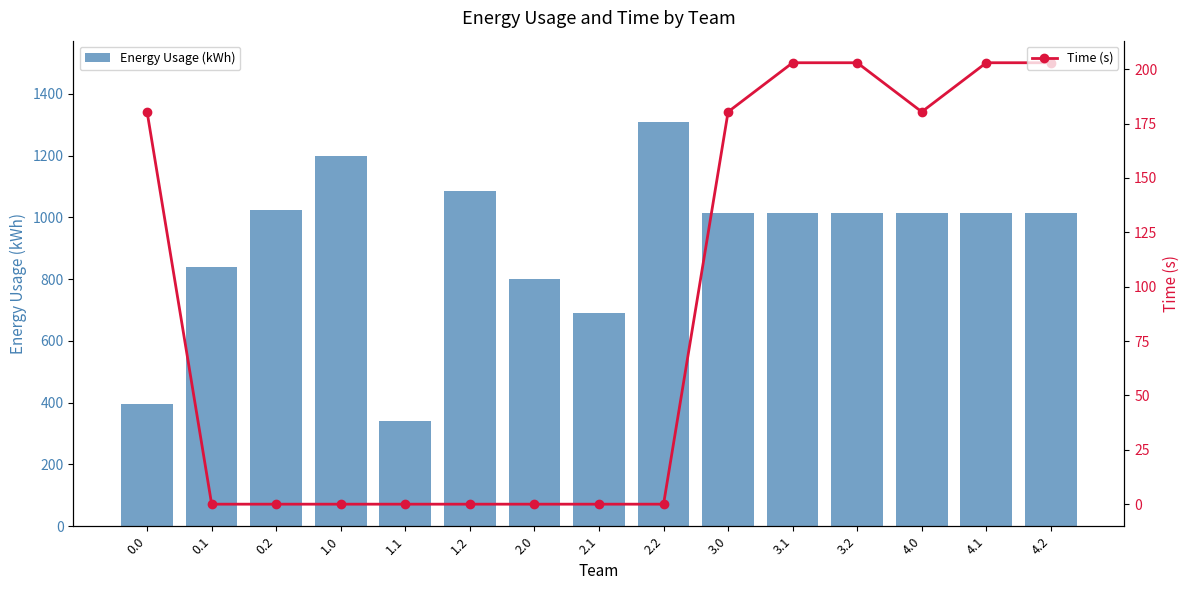

Reading left to right, what are all the values shown in this chart?

Energy Usage (kWh): 396.5	840.3	1024.2	1200.0	339.6	1085.4	800.0	690.6	1309.7	1015.0	1015.0	1015.0	1015.0	1015.0	1015.0
Time (s): 180.4	0.0	0.0	0.0	0.0	0.0	0.0	0.0	0.0	180.4	203.0	203.0	180.4	203.0	203.0